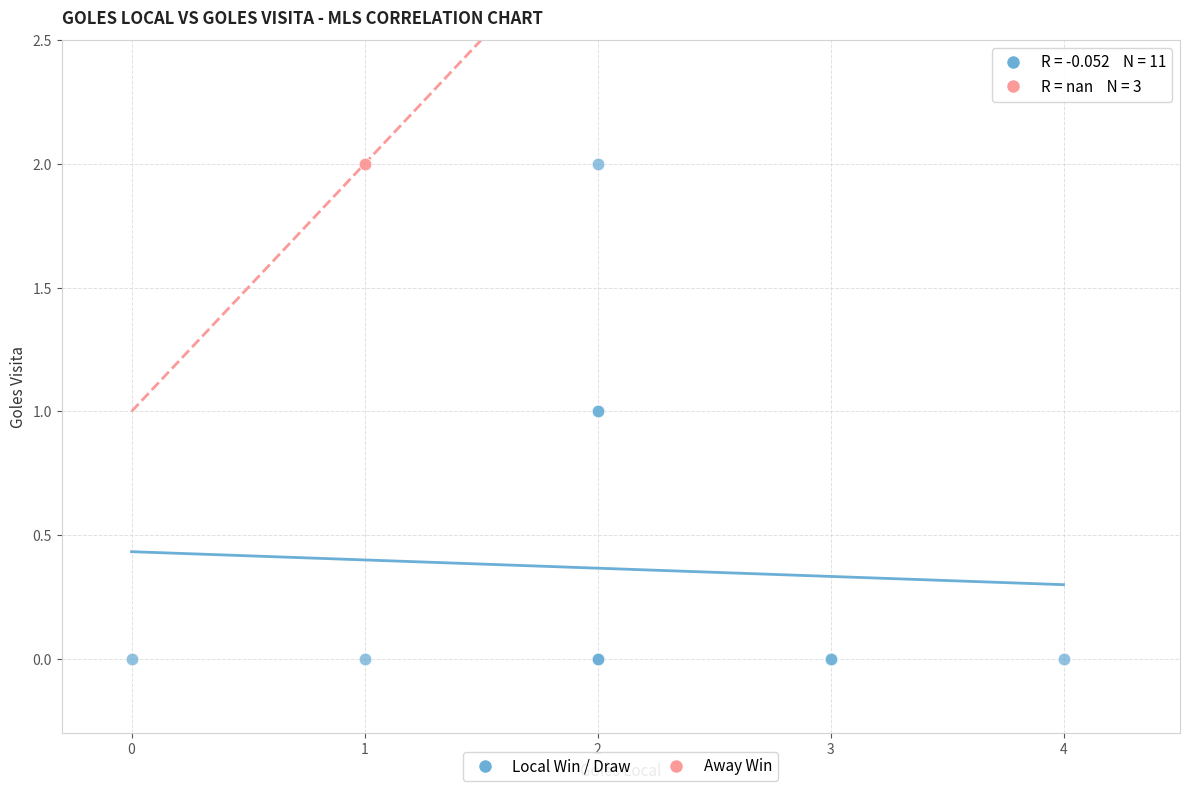

Which series contains the lowest Y value?

Local Win / Draw